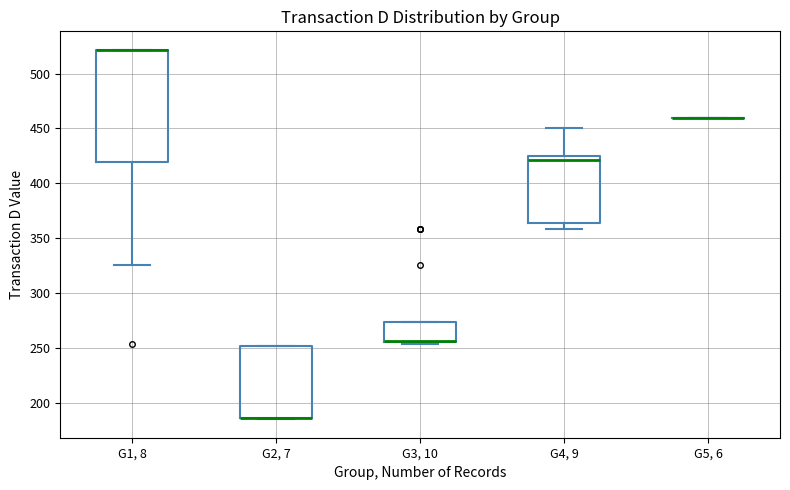

Which box is the tallest, from its lower edge to its upper edge?

G1, 8